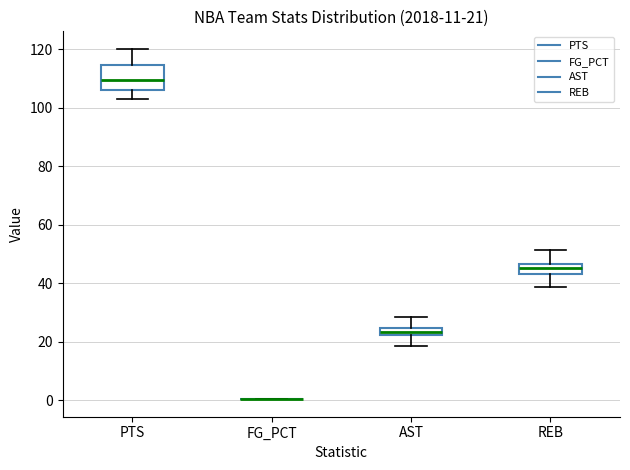

Which box is the tallest, from its lower edge to its upper edge?

PTS